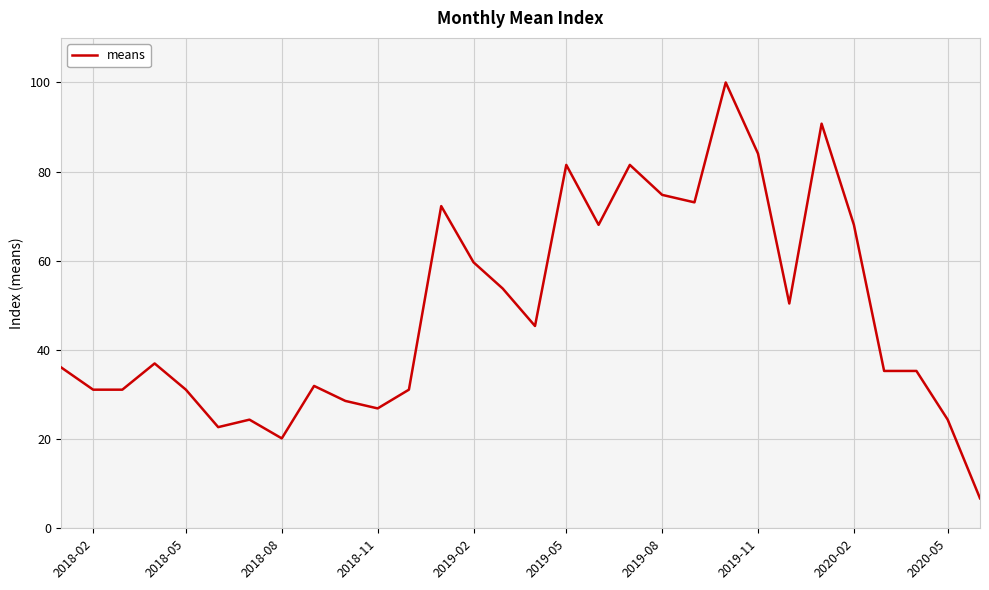

What is the difference between the maximum and minimum values?

93.3